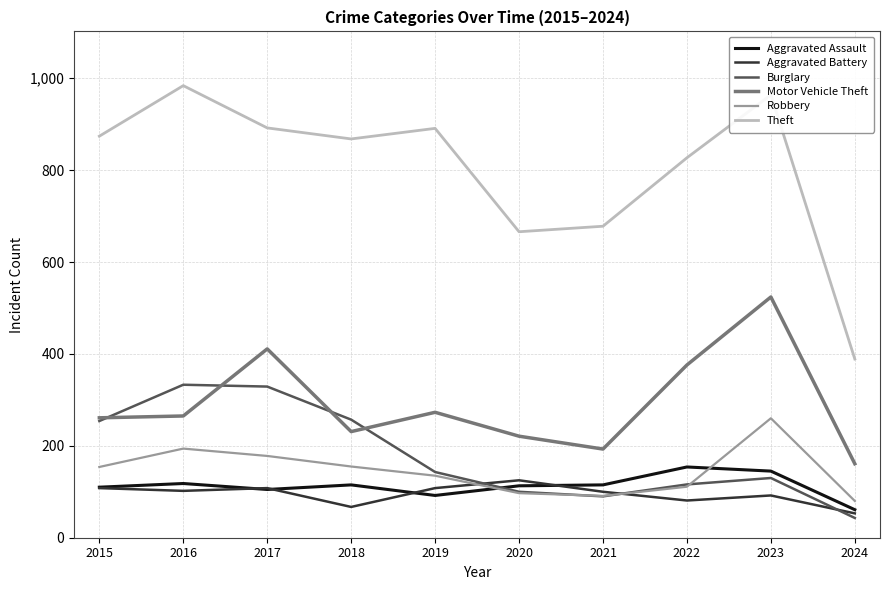

What is the highest value of the Theft series?

984